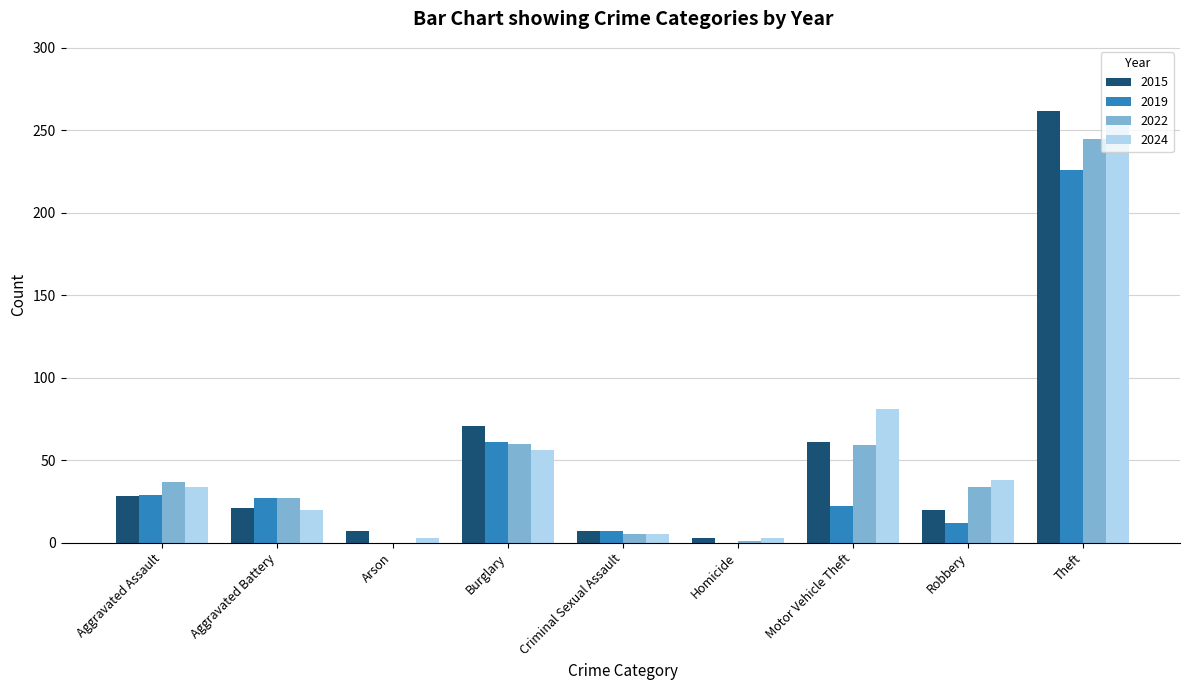

What is the total value across all series at Theft?

986